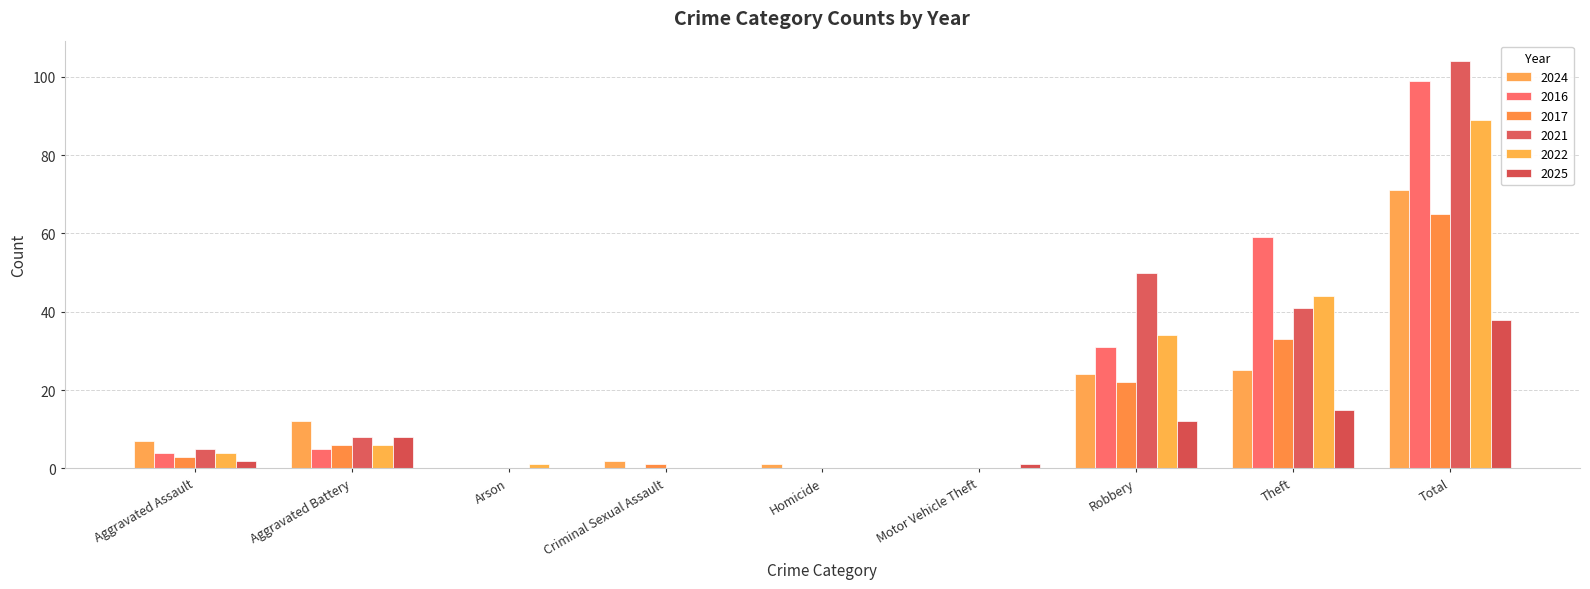

What is the approximate value of 2024 at Homicide?

1